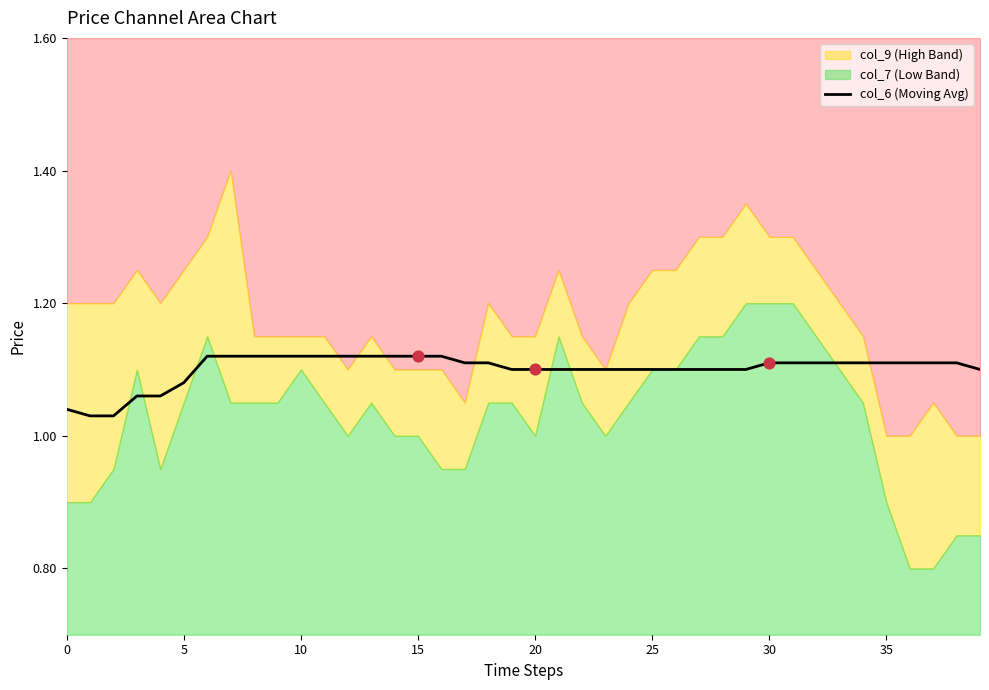

Between 30 and 30, which is larger?

30